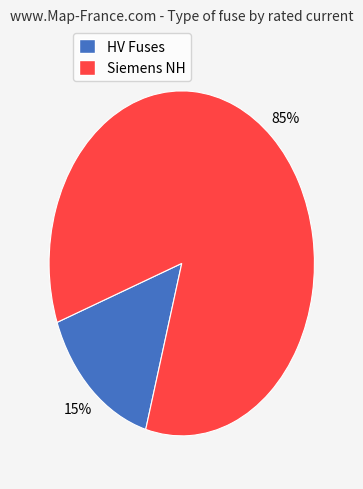

Count the number of slices in the pie.

2